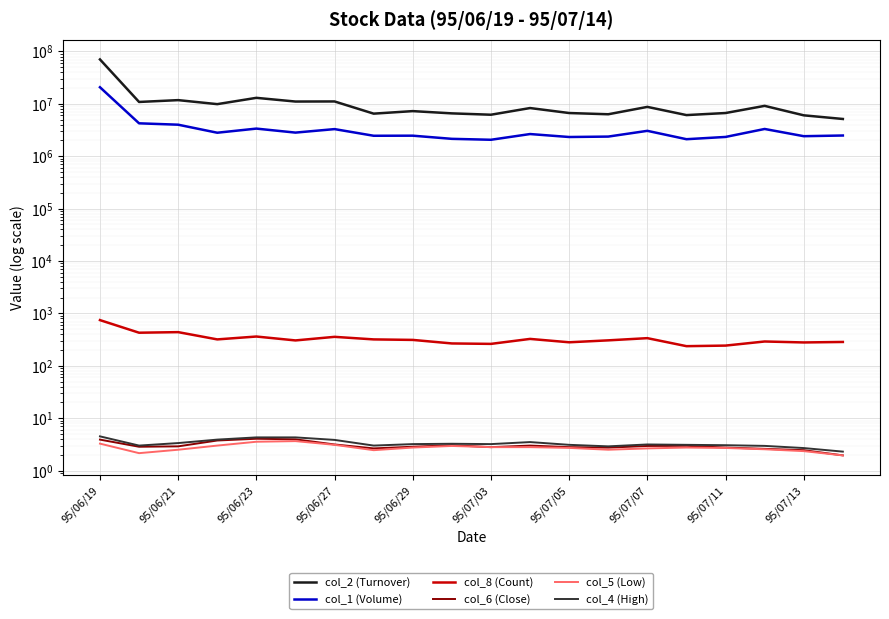

How many distinct data groups are displayed?

6